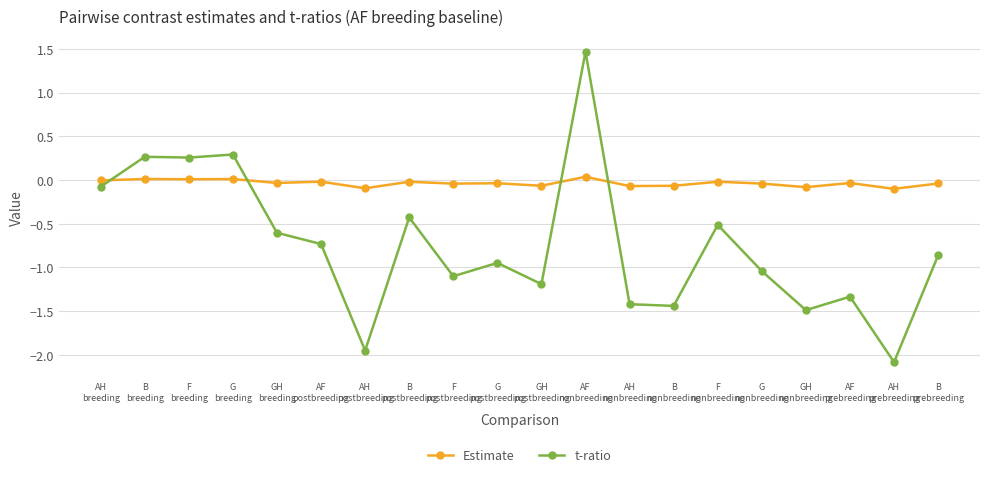

What are all the series names shown in the legend?

Estimate, t-ratio